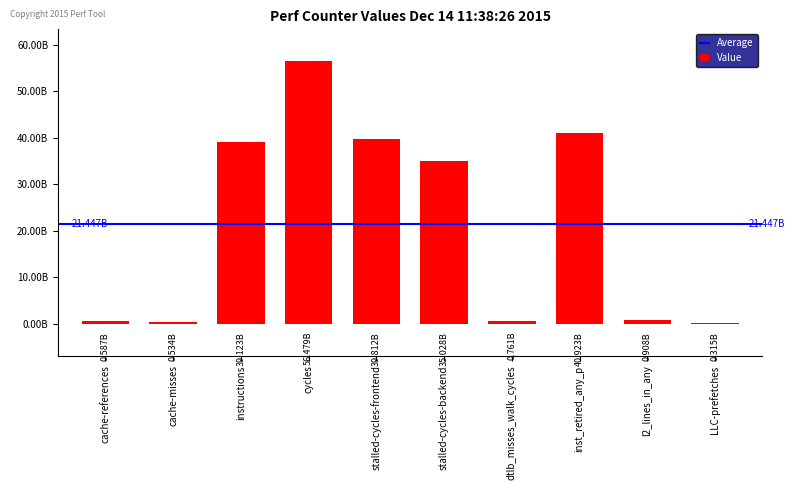

Approximately how many times larger is the value at inst_retired_any_p compared to instructions?

1.0